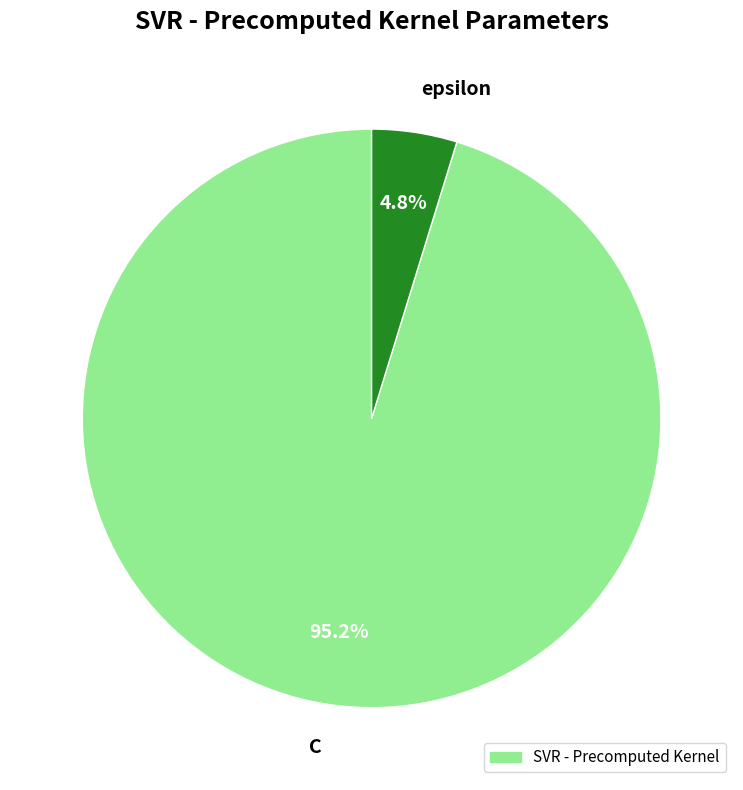

Do epsilon and C together represent more than half of the pie?

Yes